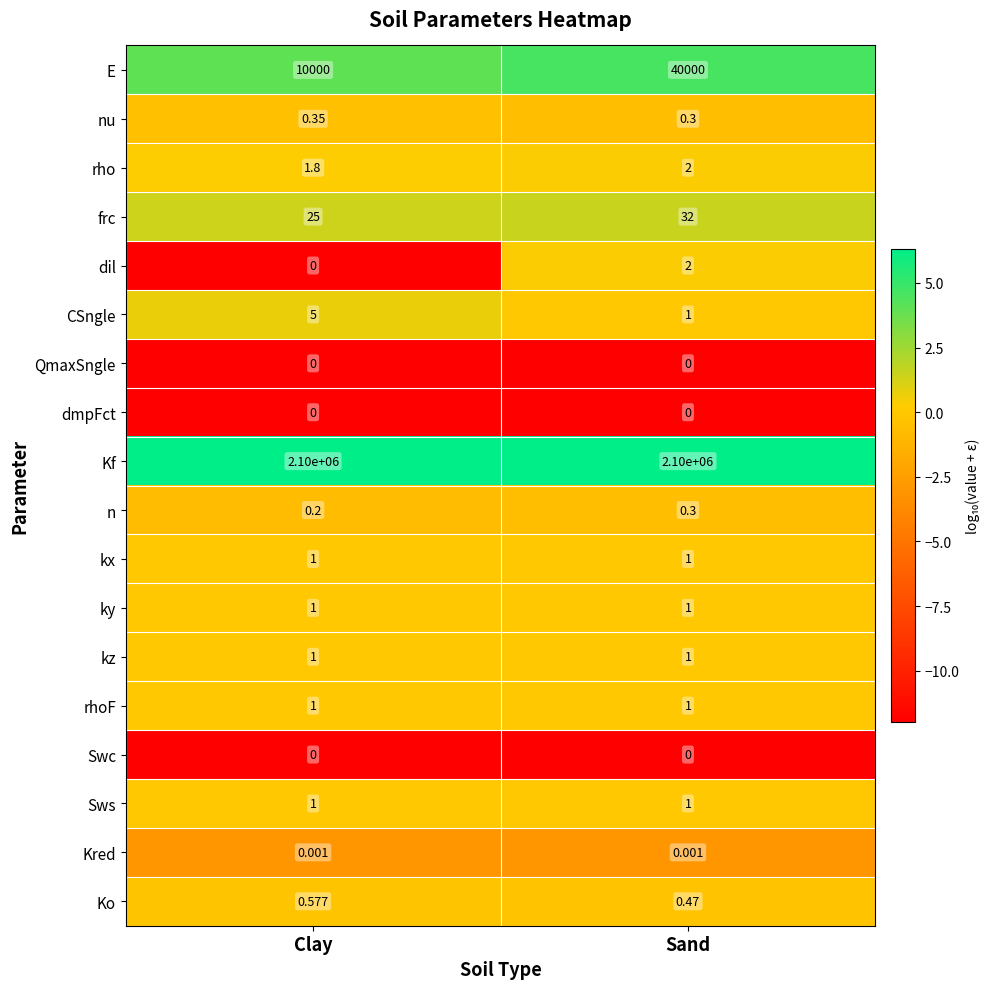

Which series has the largest total across all categories?

Kf